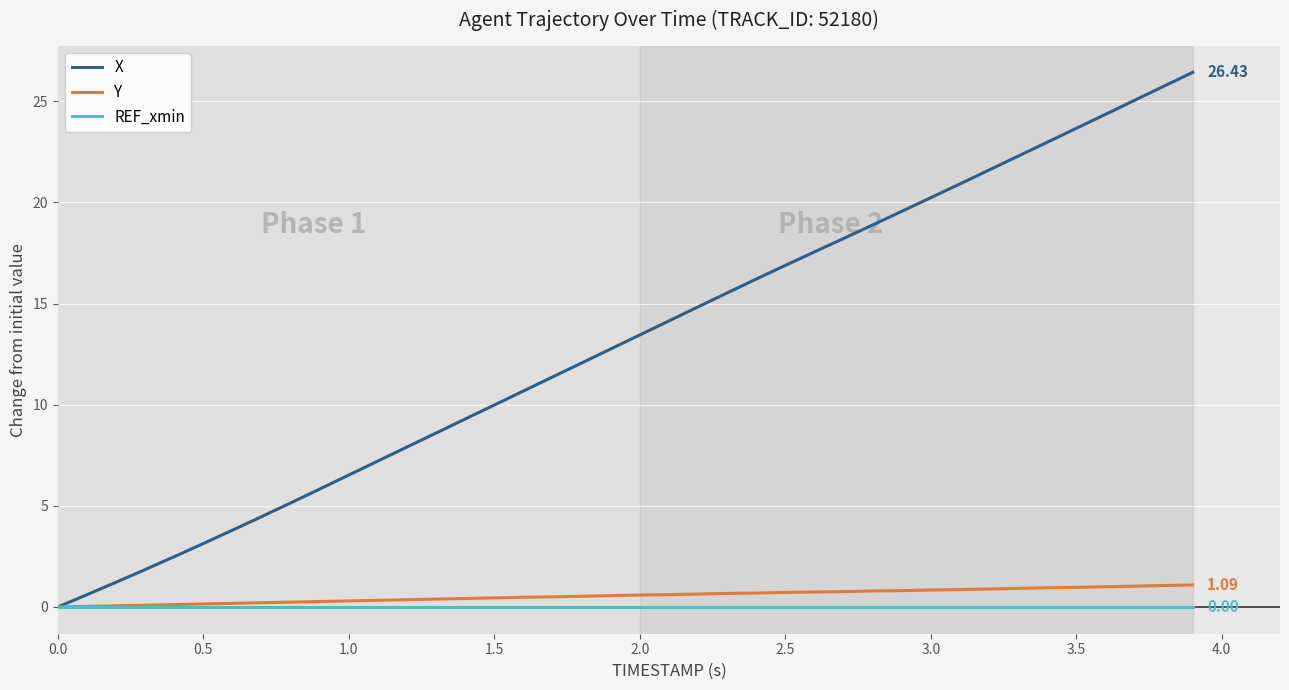

What is the greatest value displayed?

26.4